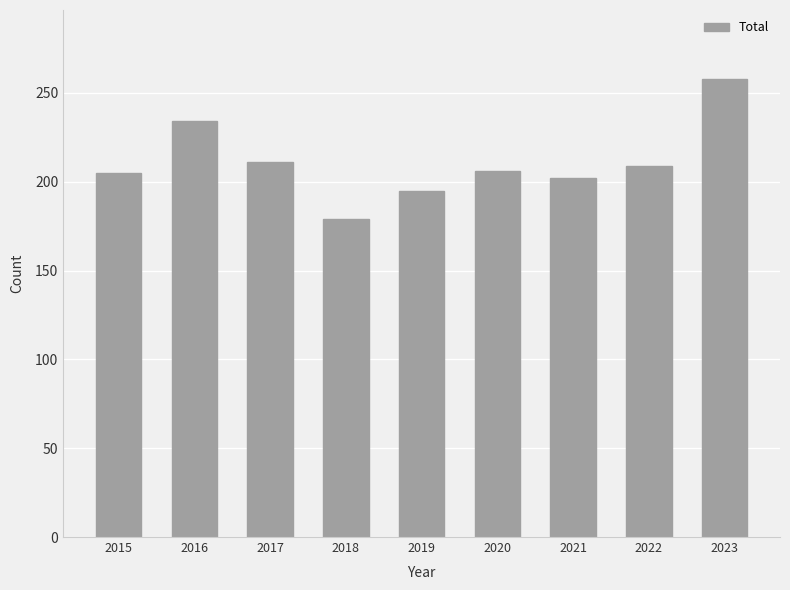

True or false: the data shows 209 at 2022.

True